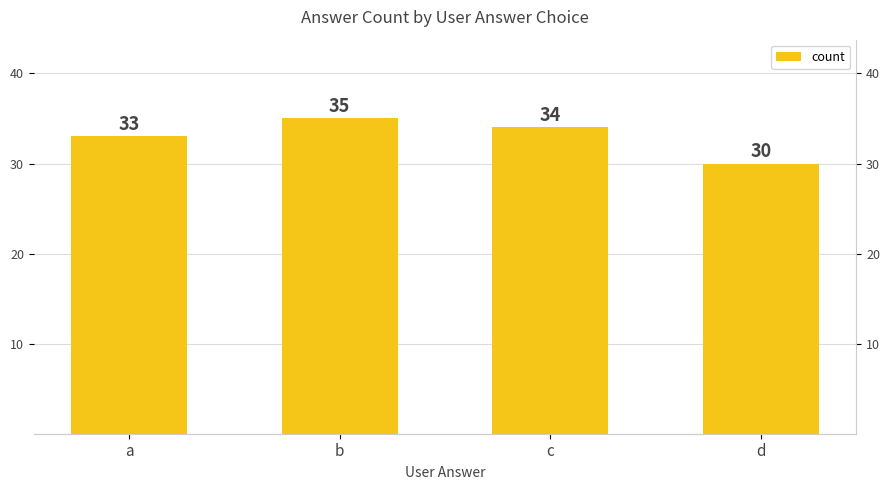

What is the difference between the maximum and minimum values?

5